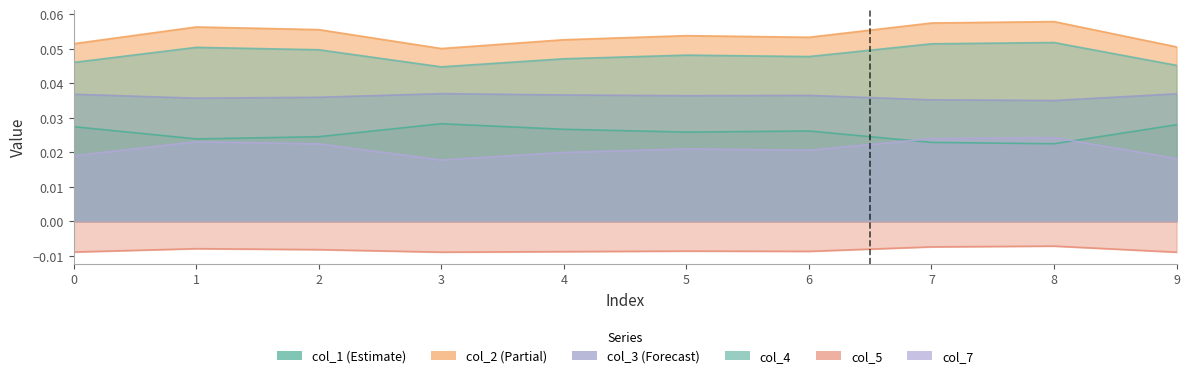

Is it true that col_2 equals 0.0 at 0?

False